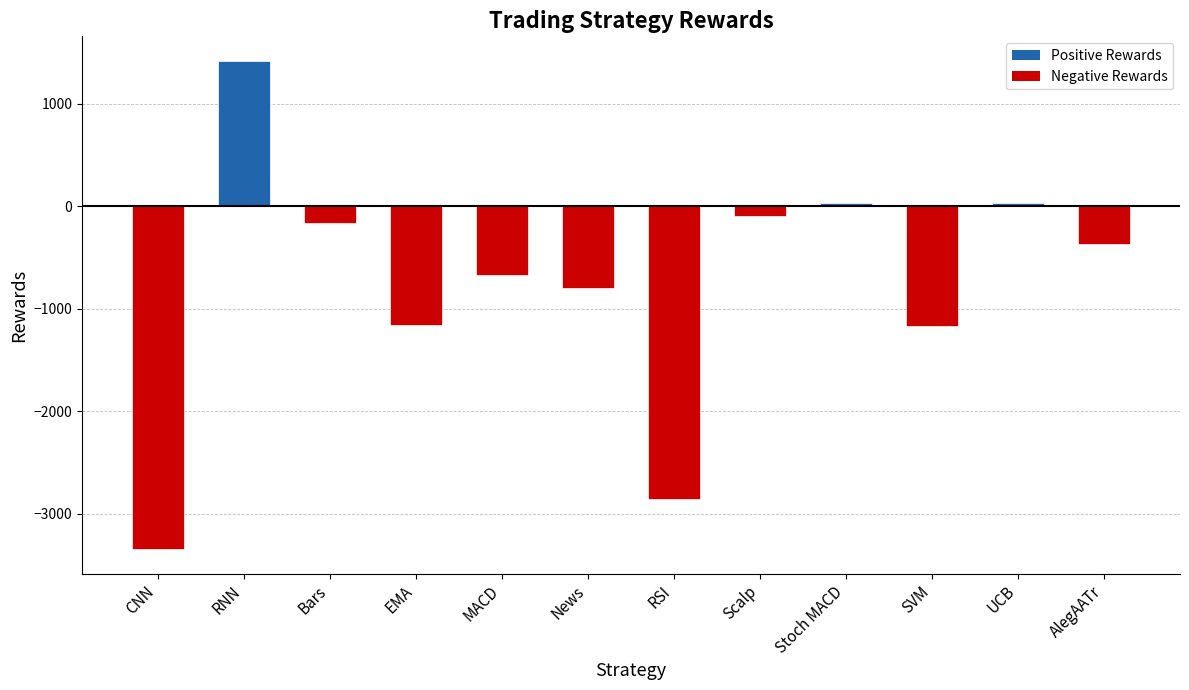

What is the average value?

-763.6